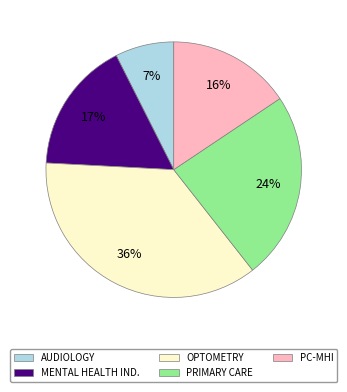

To the nearest percent, what is the difference between the largest and smallest slice percentages?

29%